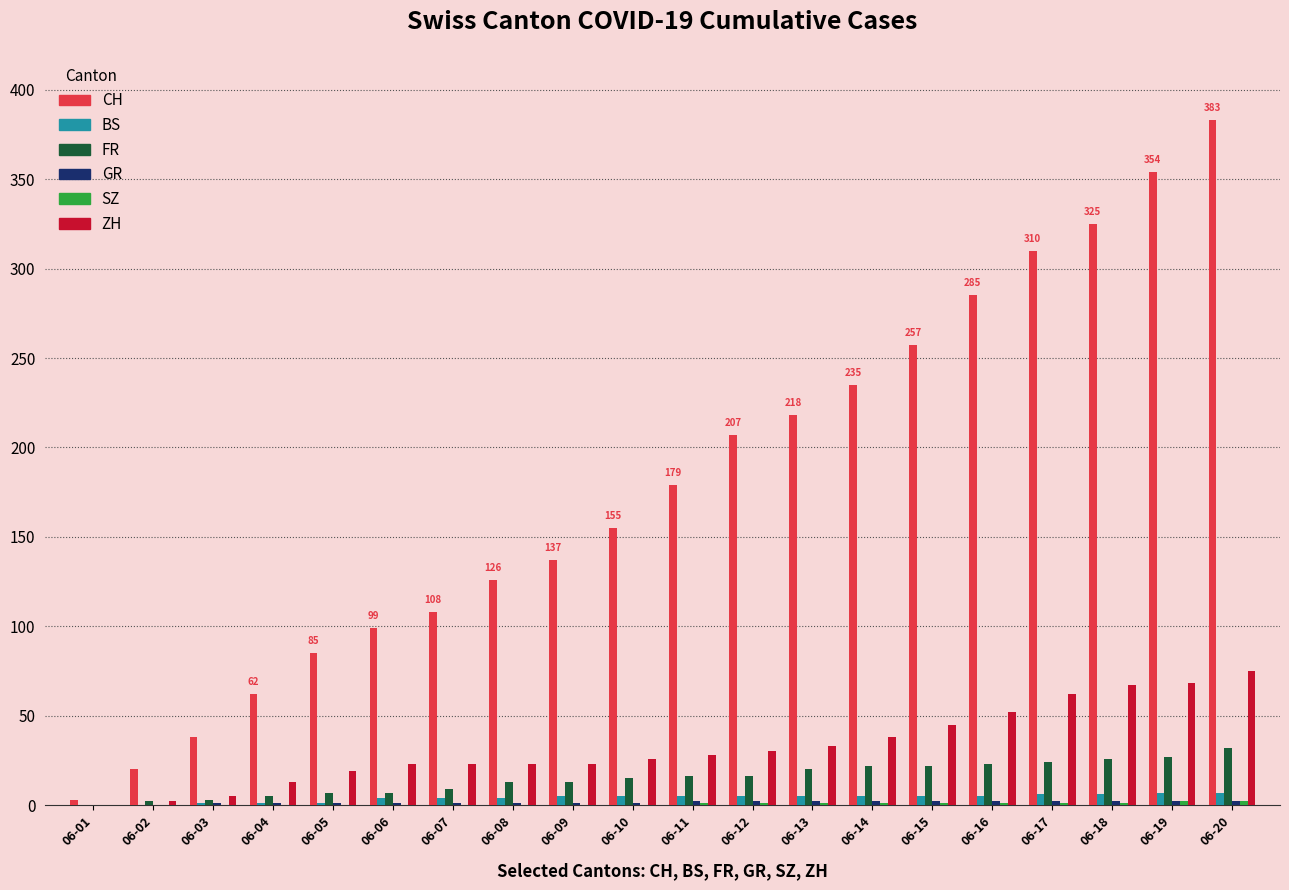

True or false: ZH has a value of 28 at 06-11.

True